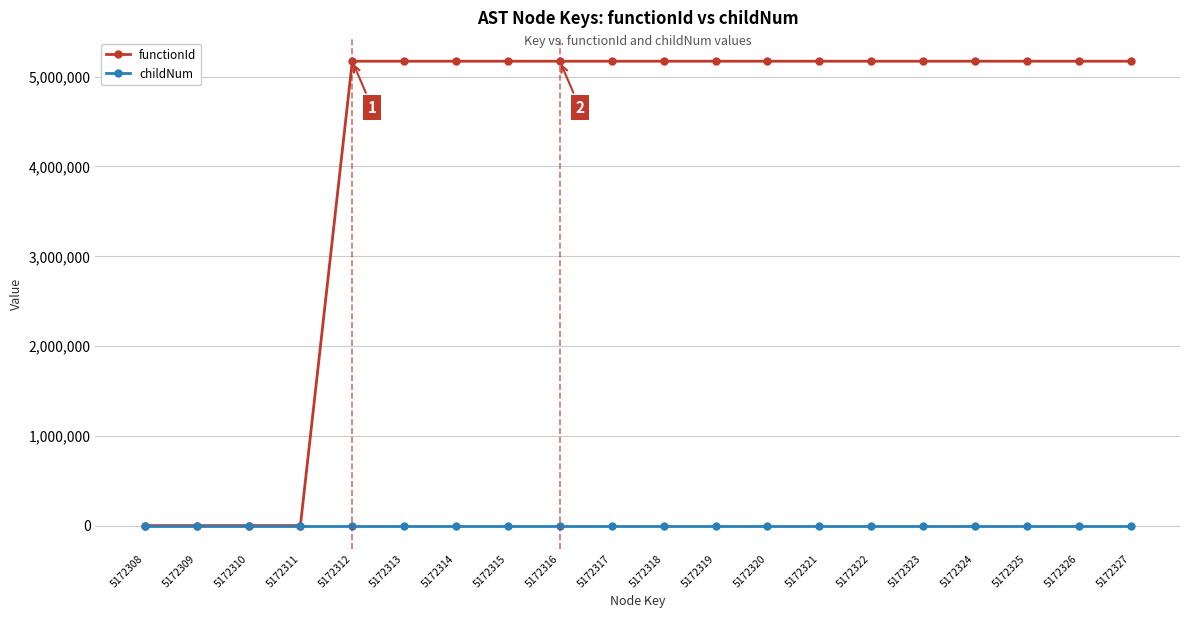

How many data points in childNum are above 0?

3